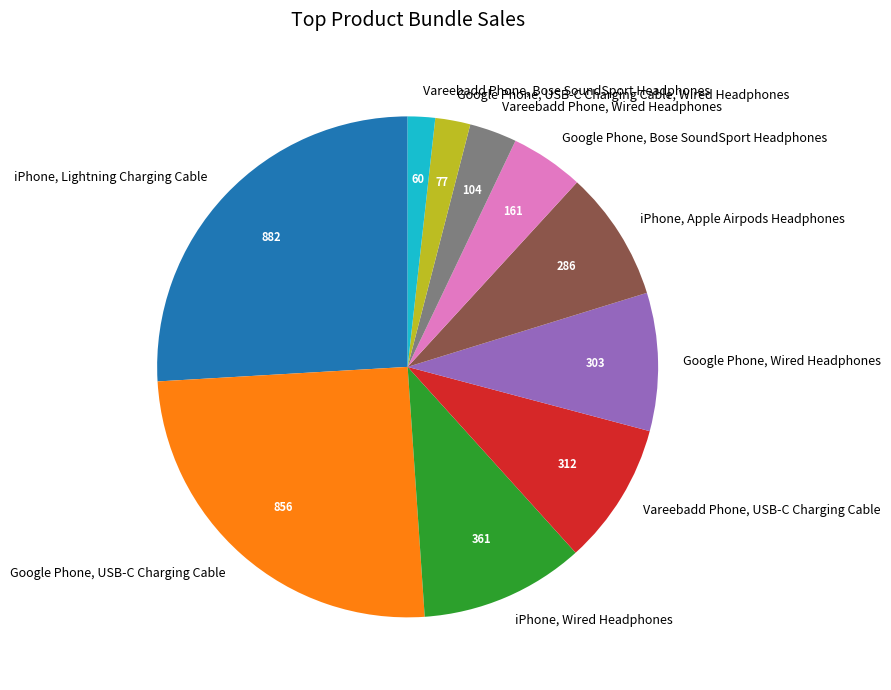

Does Google Phone, USB-C Charging Cable, Wired Headphones represent more than half of the total?

No